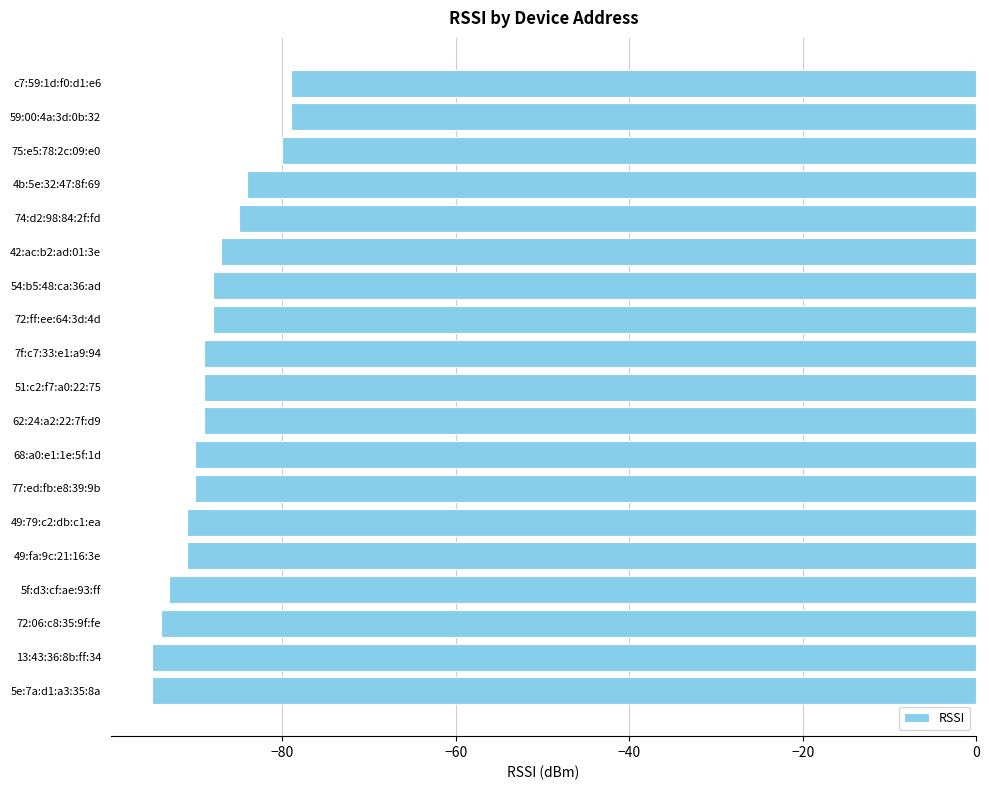

What is the change in value from 54:b5:48:ca:36:ad to 59:00:4a:3d:0b:32?

+9